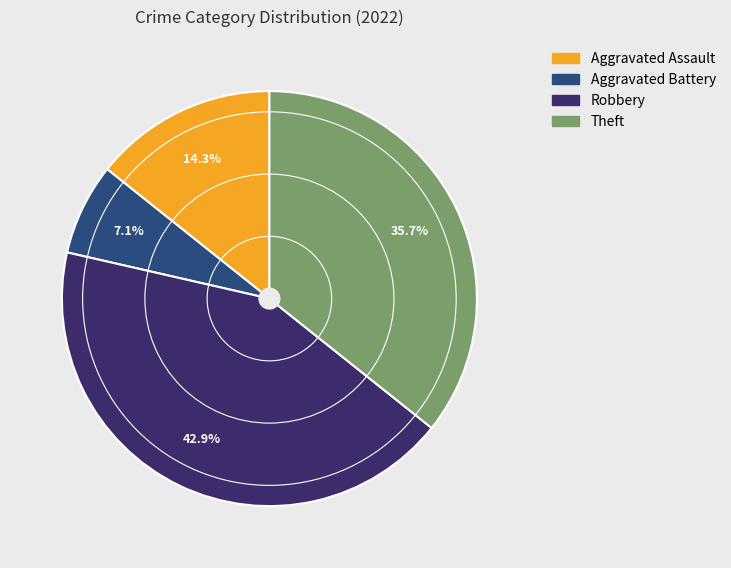

Does any single category account for the majority?

No